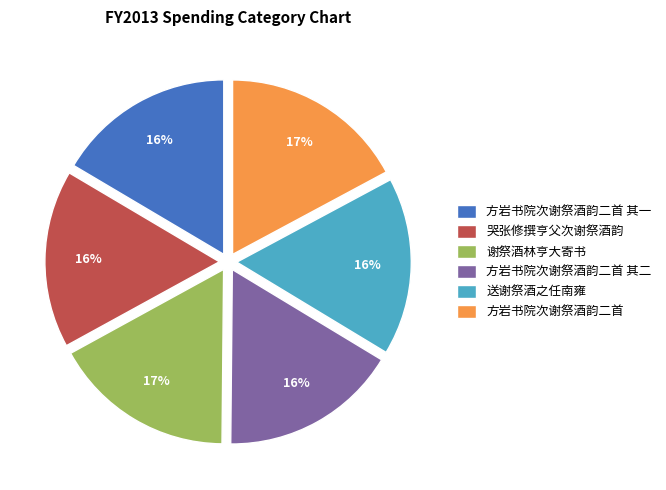

What is the ratio of the value at 方岩书院次谢祭酒韵二首 其二 to the value at 哭张修撰亨父次谢祭酒韵?

1.0